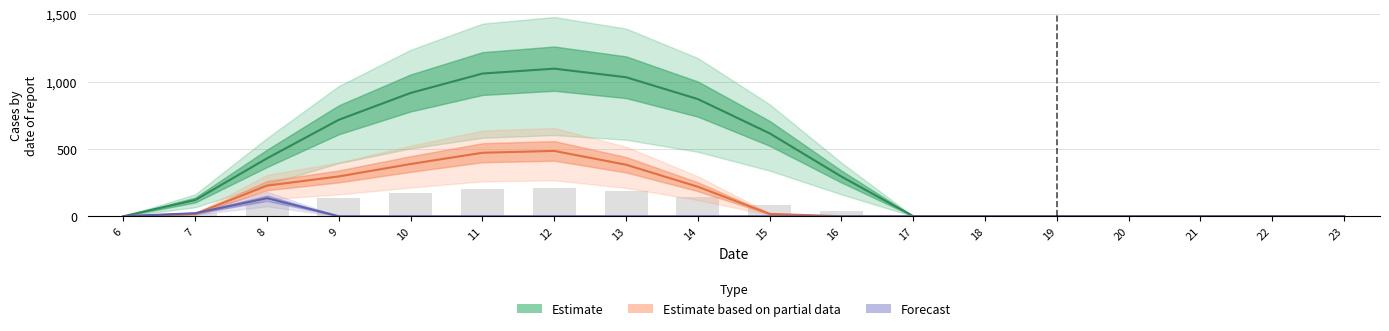

Is the value of Forecast at 15 greater than the value of Estimate at 9?

No